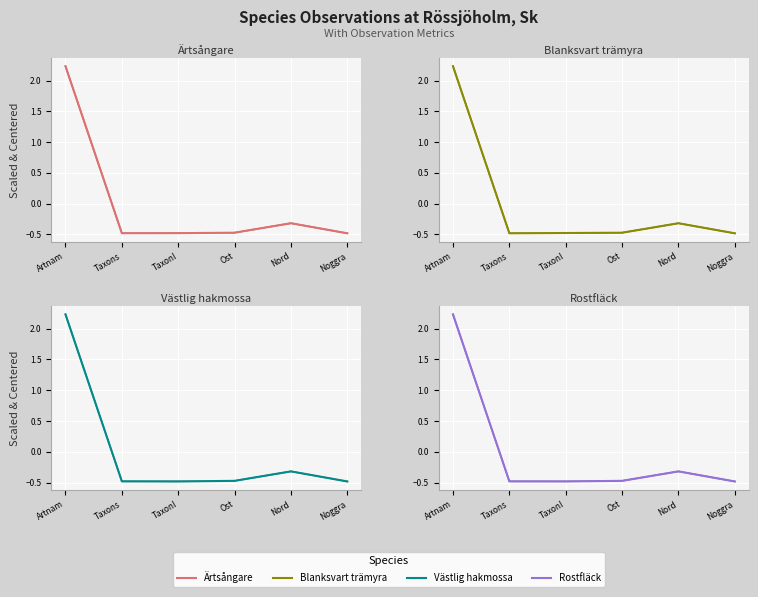

How many interior local valleys does the Blanksvart trämyra series have?

1